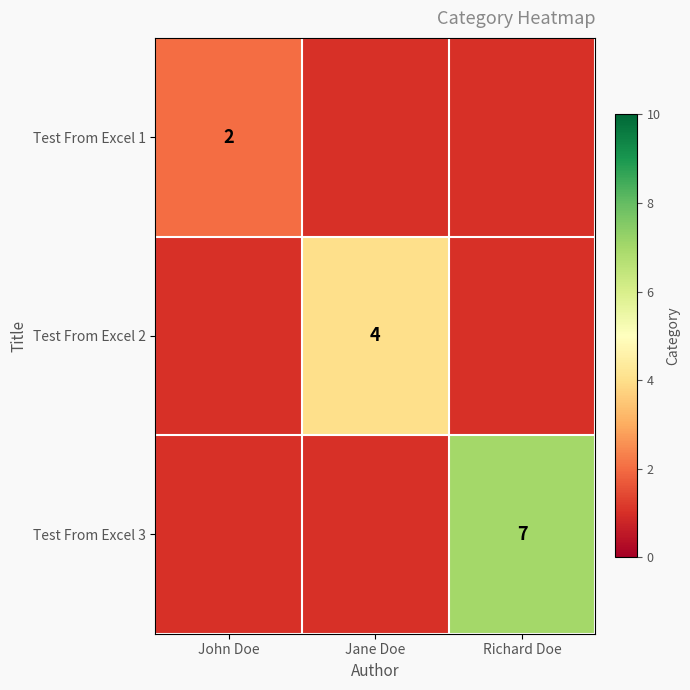

Between Richard Doe and Jane Doe, which is larger?

Jane Doe